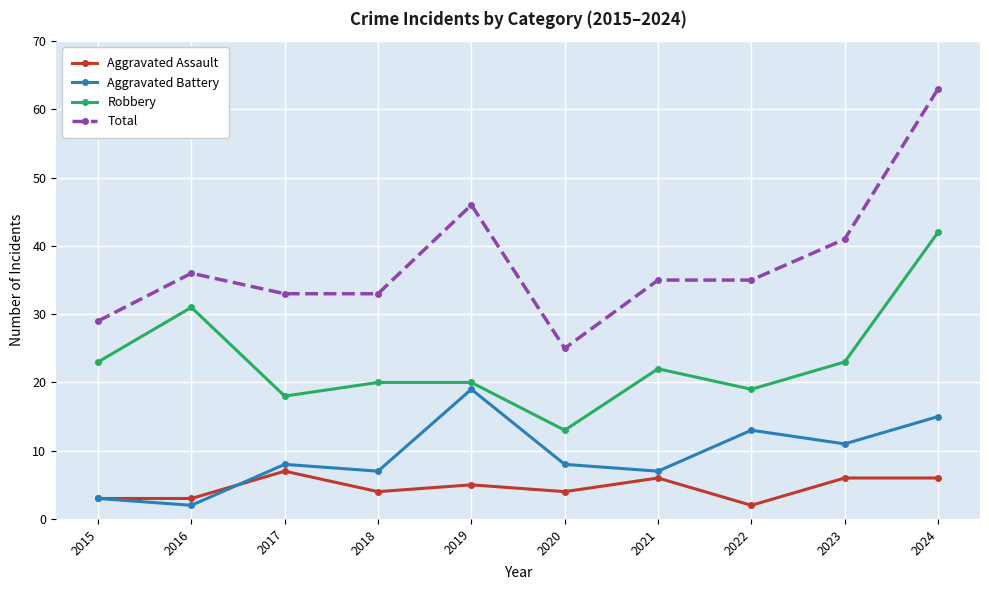

Which series has the widest spread of values?

Total